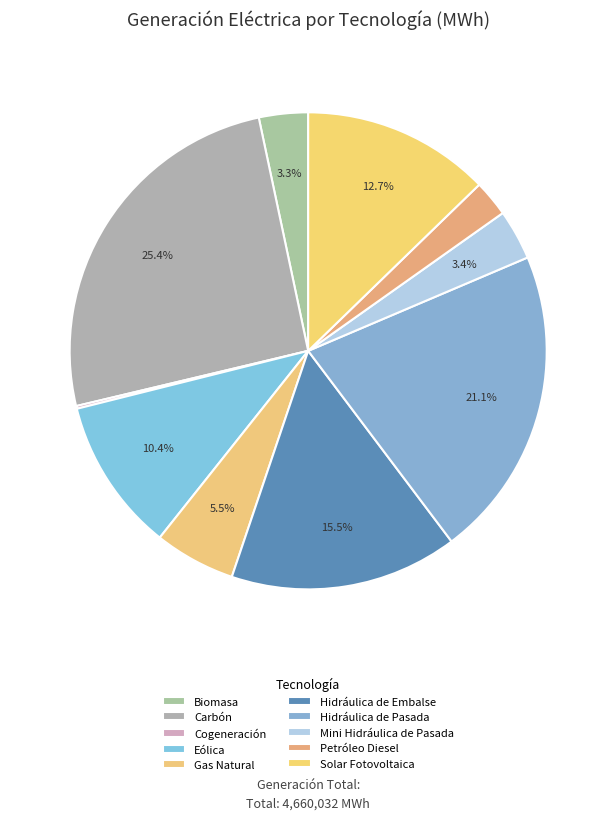

Does Gas Natural represent more than half of the total?

No